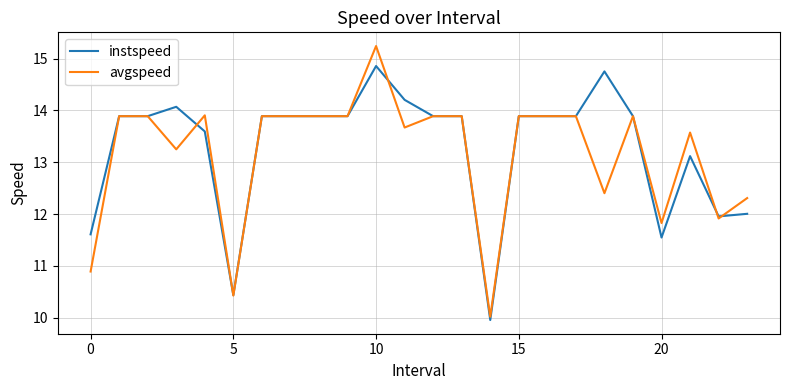

Which series has the largest range (max minus min)?

avgspeed